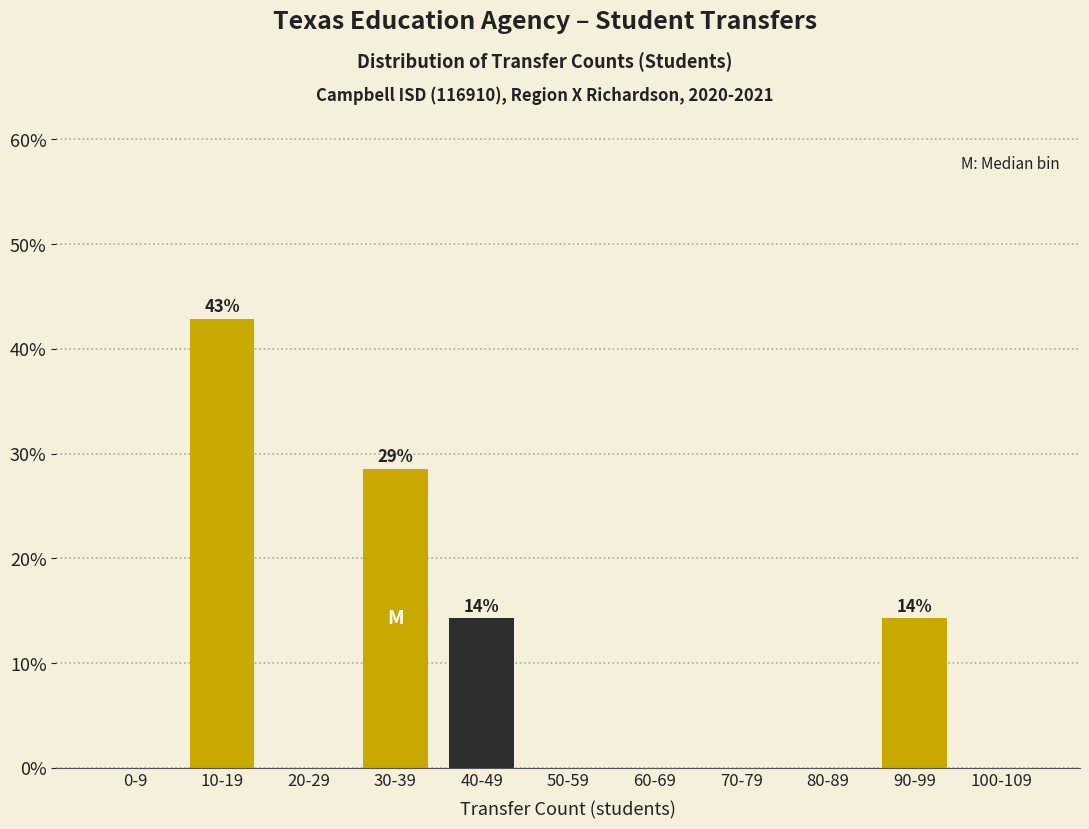

Reading right to left, what are all the values shown in this chart?

100-109=0.0	90-99=14.3	80-89=0.0	70-79=0.0	60-69=0.0	50-59=0.0	40-49=14.3	30-39=28.6	20-29=0.0	10-19=42.9	0-9=0.0